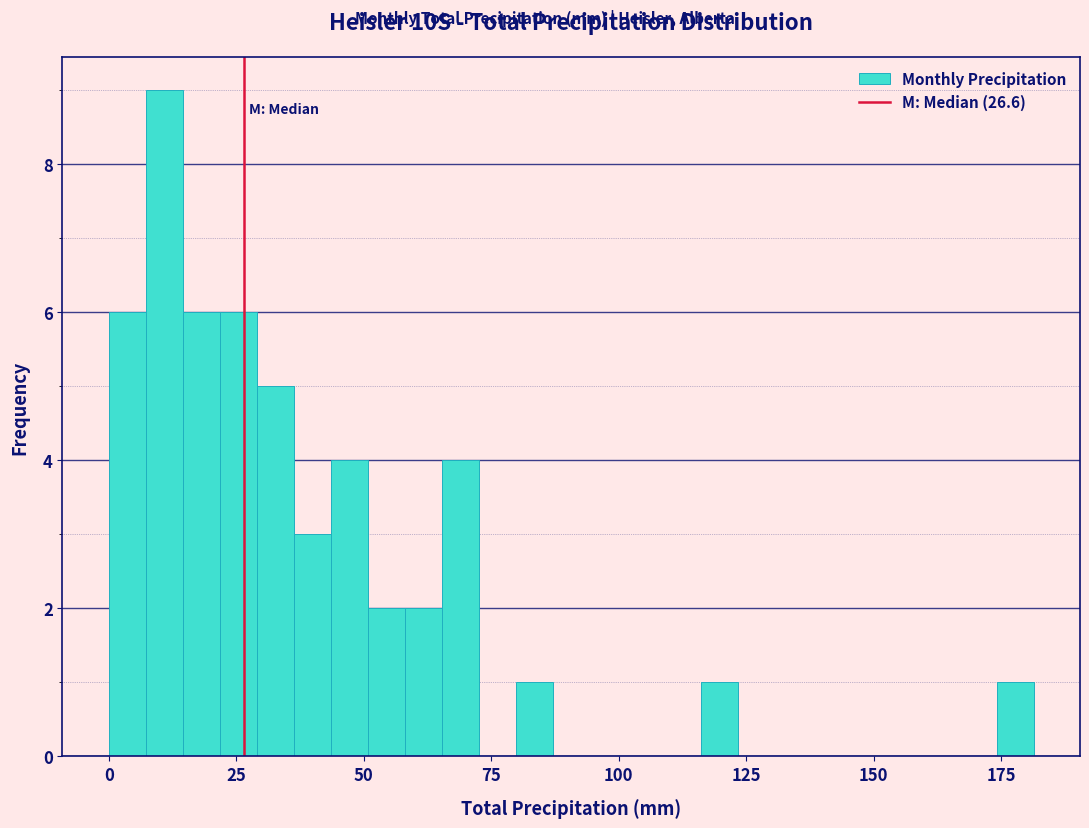

Read against the x-axis, roughly where is the centre of the tallest bar?

10